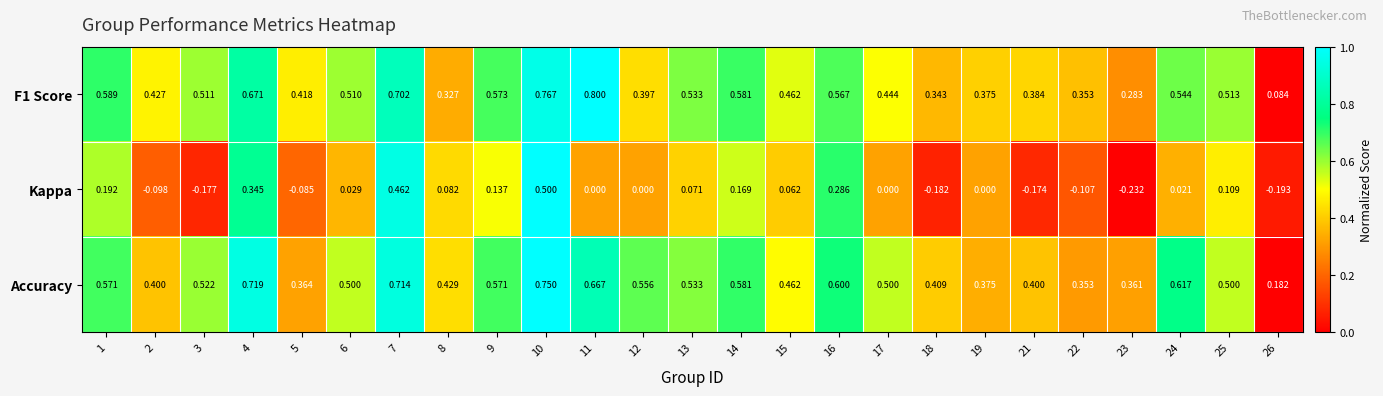

Which series has the largest total across all categories?

Accuracy